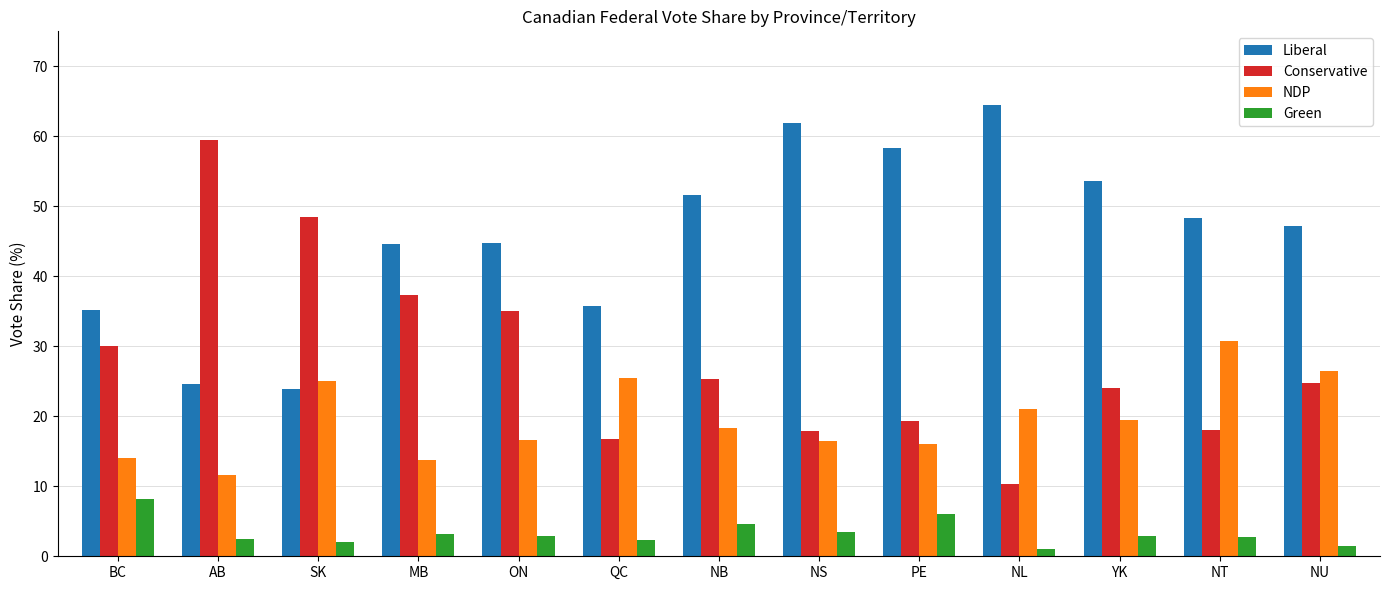

Which series has the largest range (max minus min)?

Conservative